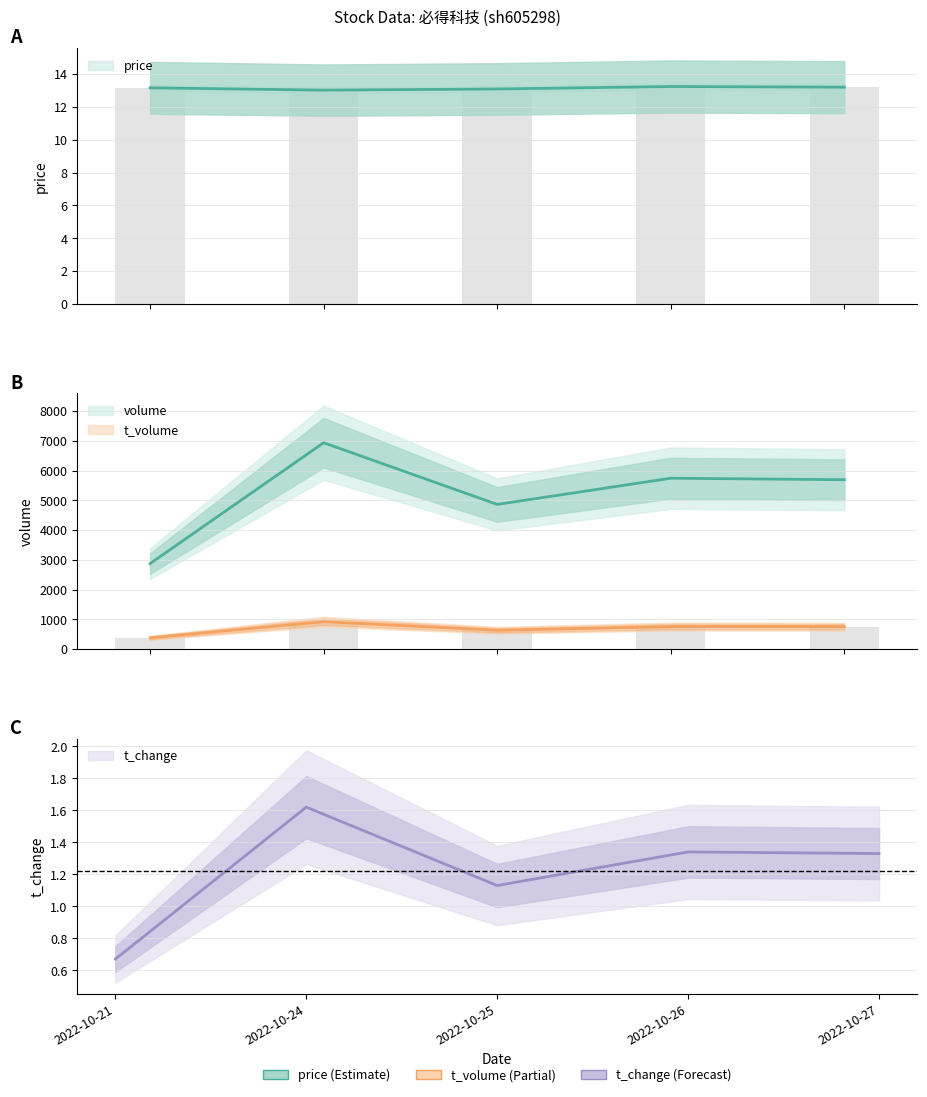

Reading right to left, transcribe all the data shown in this chart.

price: 2022-10-27=13.2	2022-10-26=13.2	2022-10-25=13.1	2022-10-24=13.0	2022-10-21=13.2
volume: 2022-10-27=5693.0	2022-10-26=5744.0	2022-10-25=4863.0	2022-10-24=6937.0	2022-10-21=2875.0
t_volume: 2022-10-27=755.0	2022-10-26=756.0	2022-10-25=633.0	2022-10-24=921.0	2022-10-21=379.0
t_change: 2022-10-27=1.3	2022-10-26=1.3	2022-10-25=1.1	2022-10-24=1.6	2022-10-21=0.7